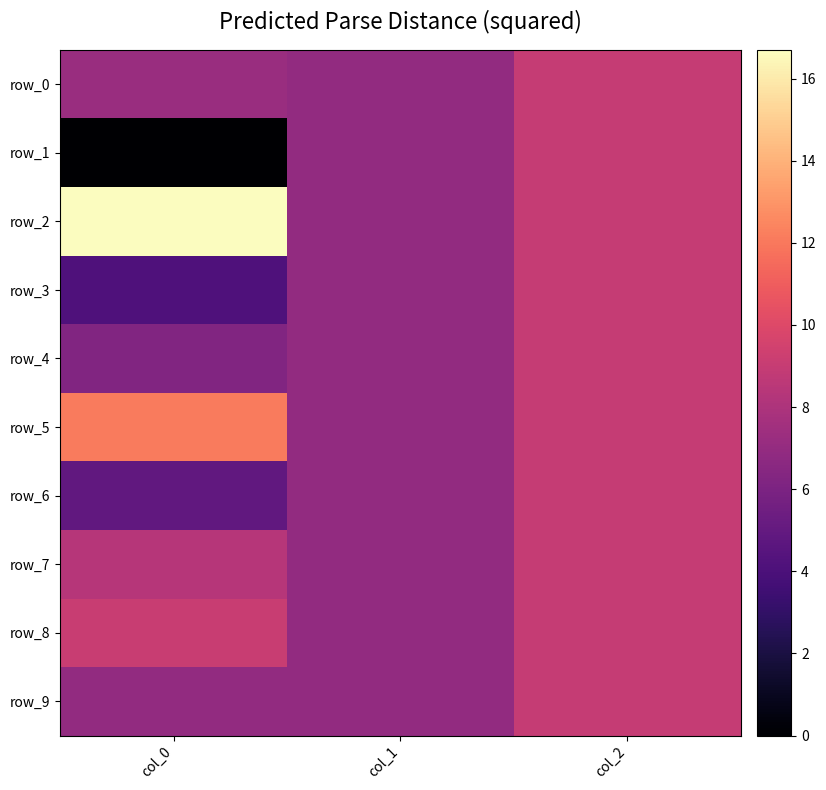

Reading left to right, extract all data points from this chart.

row_0: 7.2	7.0	9.0
row_1: 0.0	7.0	9.0
row_2: 16.7	7.0	9.0
row_3: 4.1	7.0	9.0
row_4: 6.2	7.0	9.0
row_5: 12.1	7.0	9.0
row_6: 5.0	7.0	9.0
row_7: 8.4	7.0	9.0
row_8: 9.1	7.0	9.0
row_9: 7.0	7.0	9.0